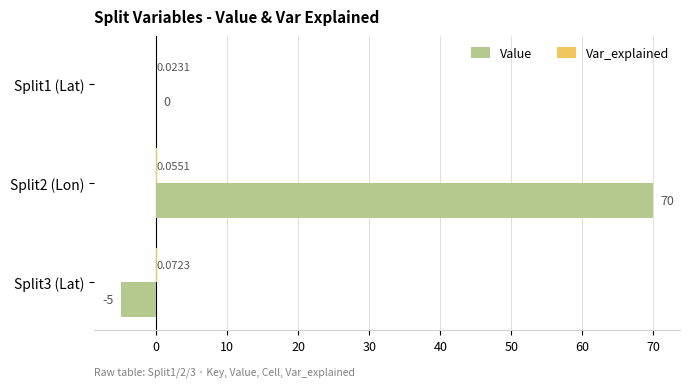

Which series changed the most between Split1 (Lat) and Split3 (Lat)?

Value